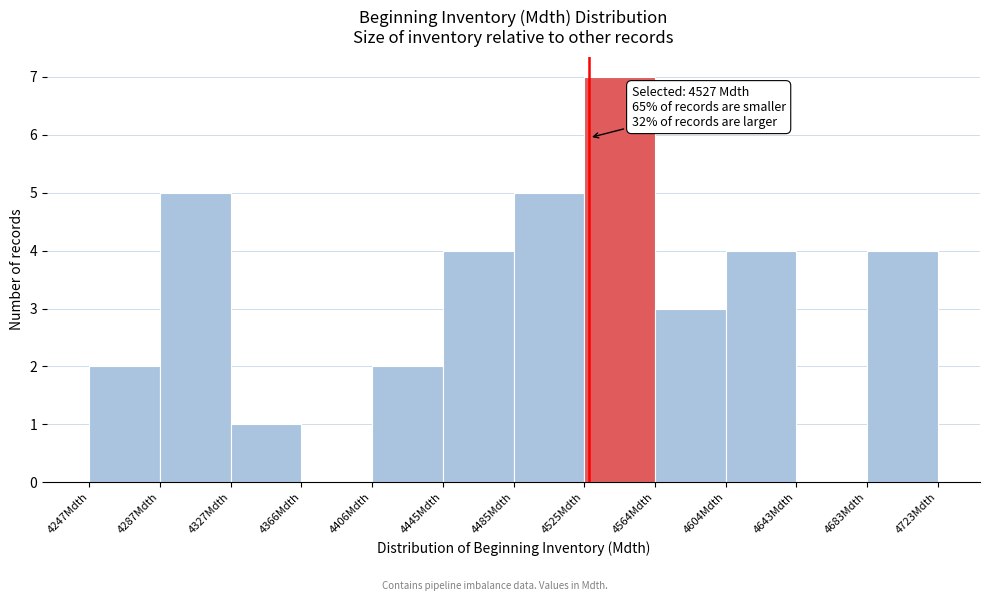

Which range on the x-axis has the tallest bar?

4525 to 4565